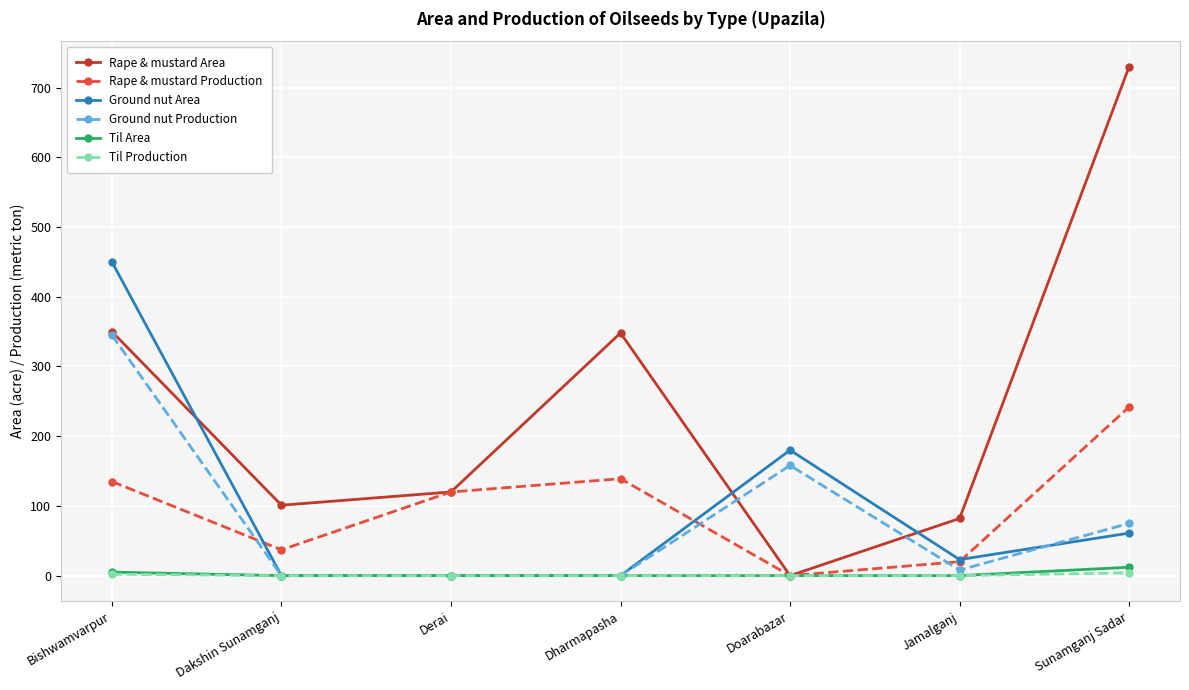

What is the label of the 7th point from the right?

Bishwamvarpur